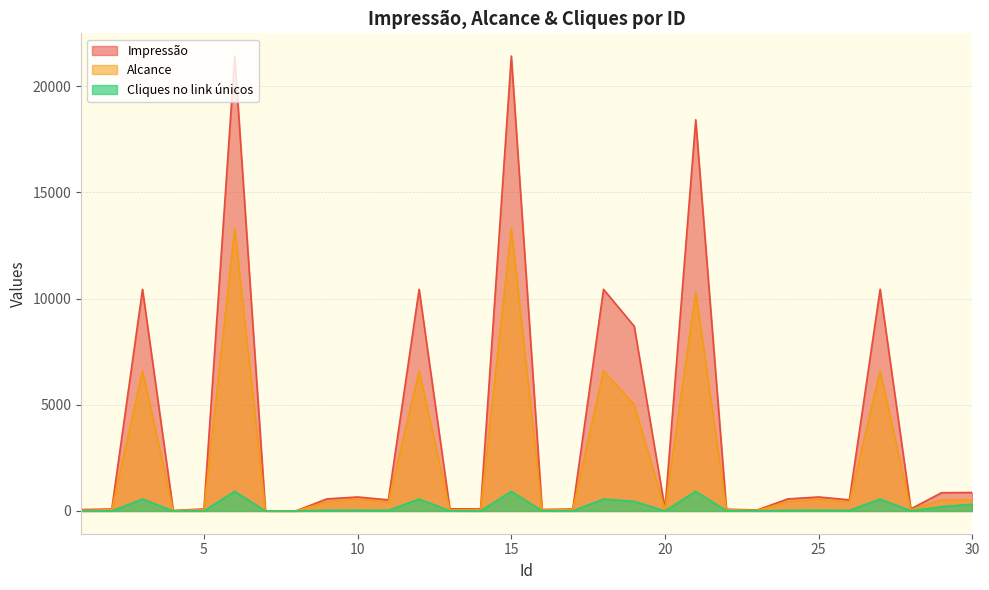

Is it true that Alcance equals 19 at 4?

False